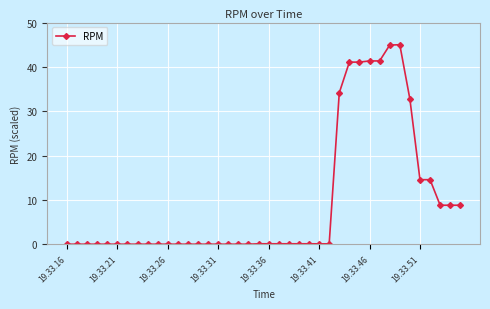

What is the value of the 29th point from the left?

41.1